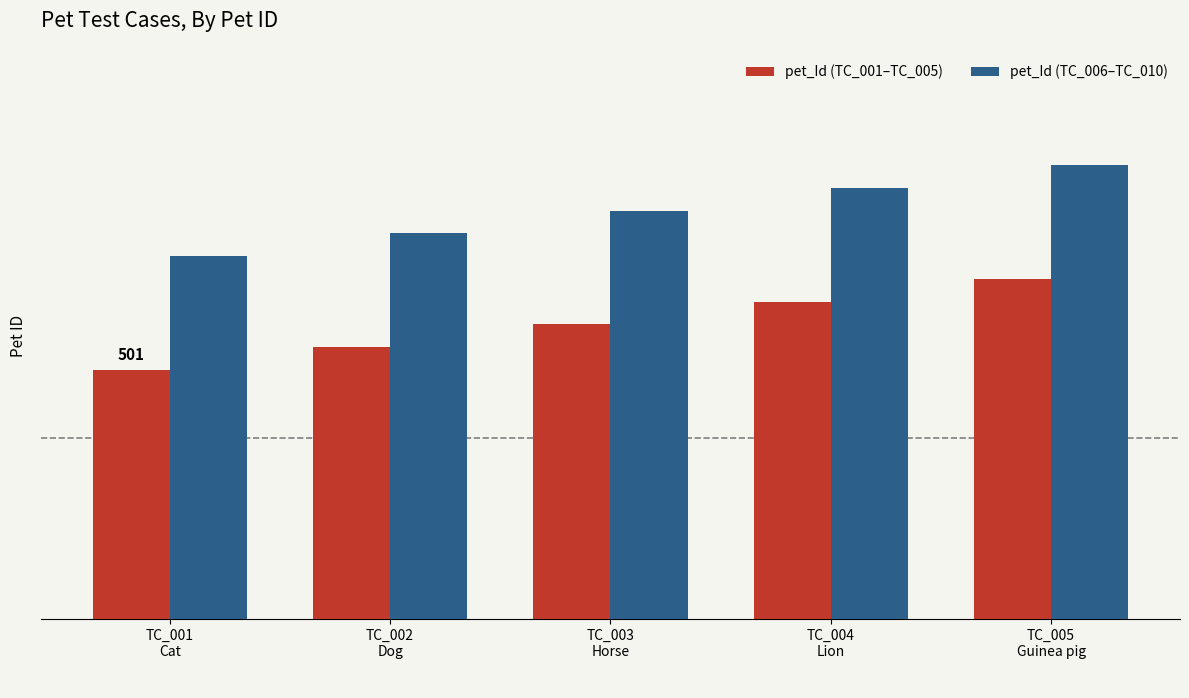

Does the chart contain any negative values?

No